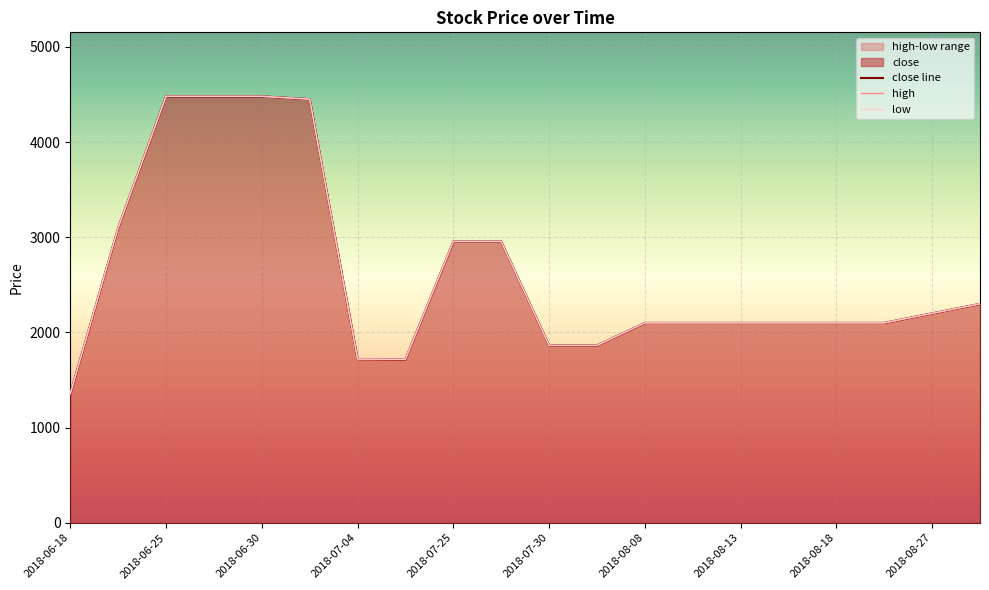

What is the difference between the maximum and minimum values in the low series?

3125